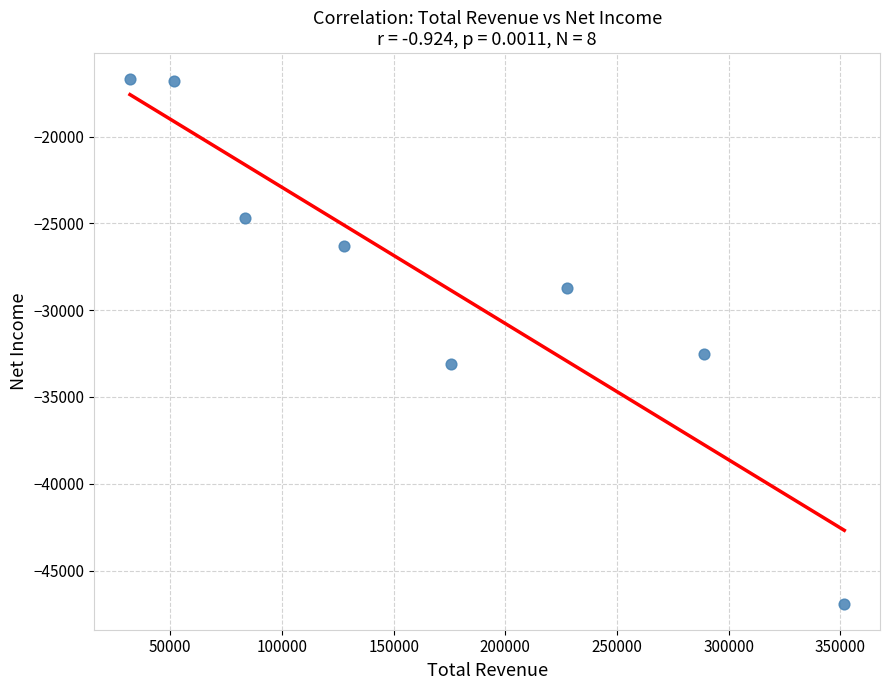

What Y value in the scatter plot is closest to -31800?

-32500